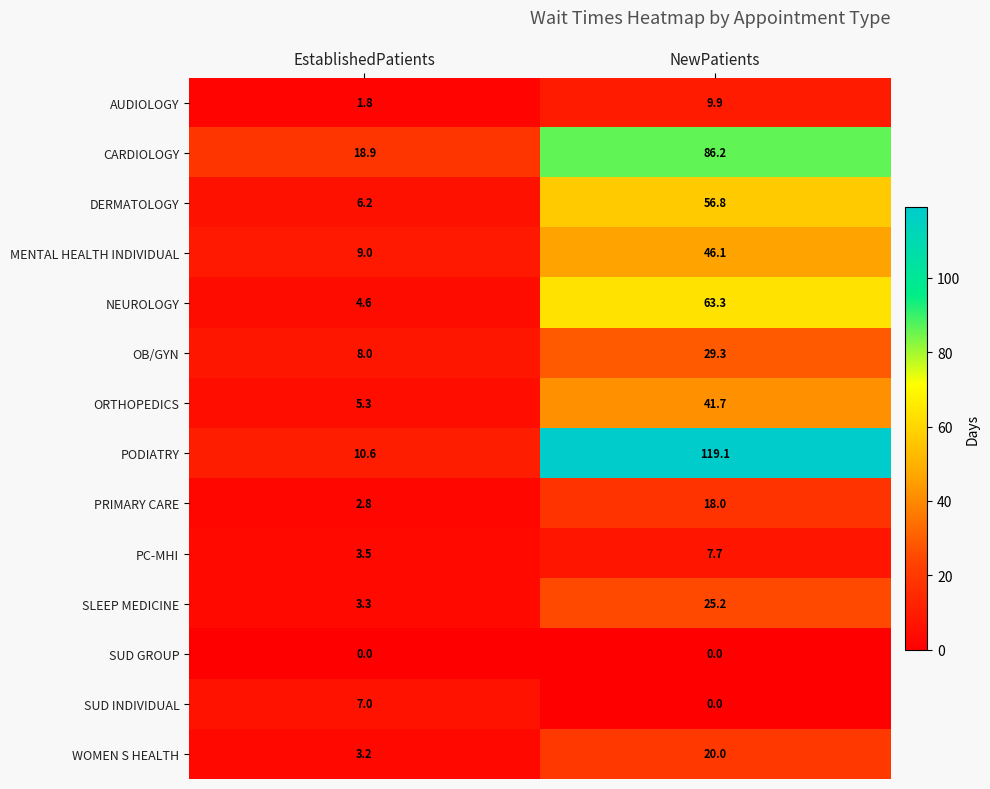

Read the PODIATRY value at EstablishedPatients.

10.6